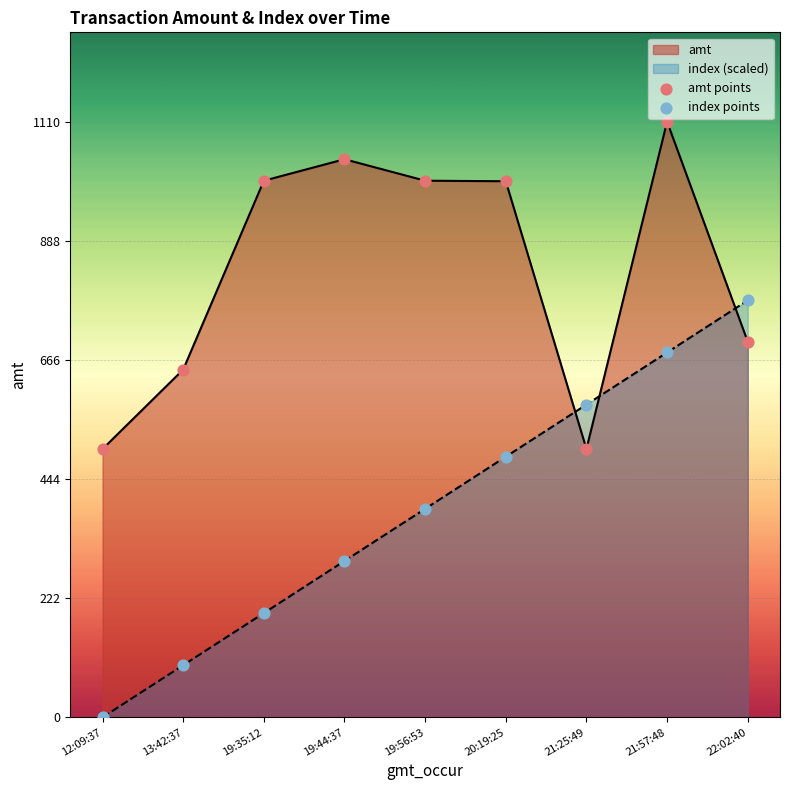

Which series has the largest total across all categories?

amt